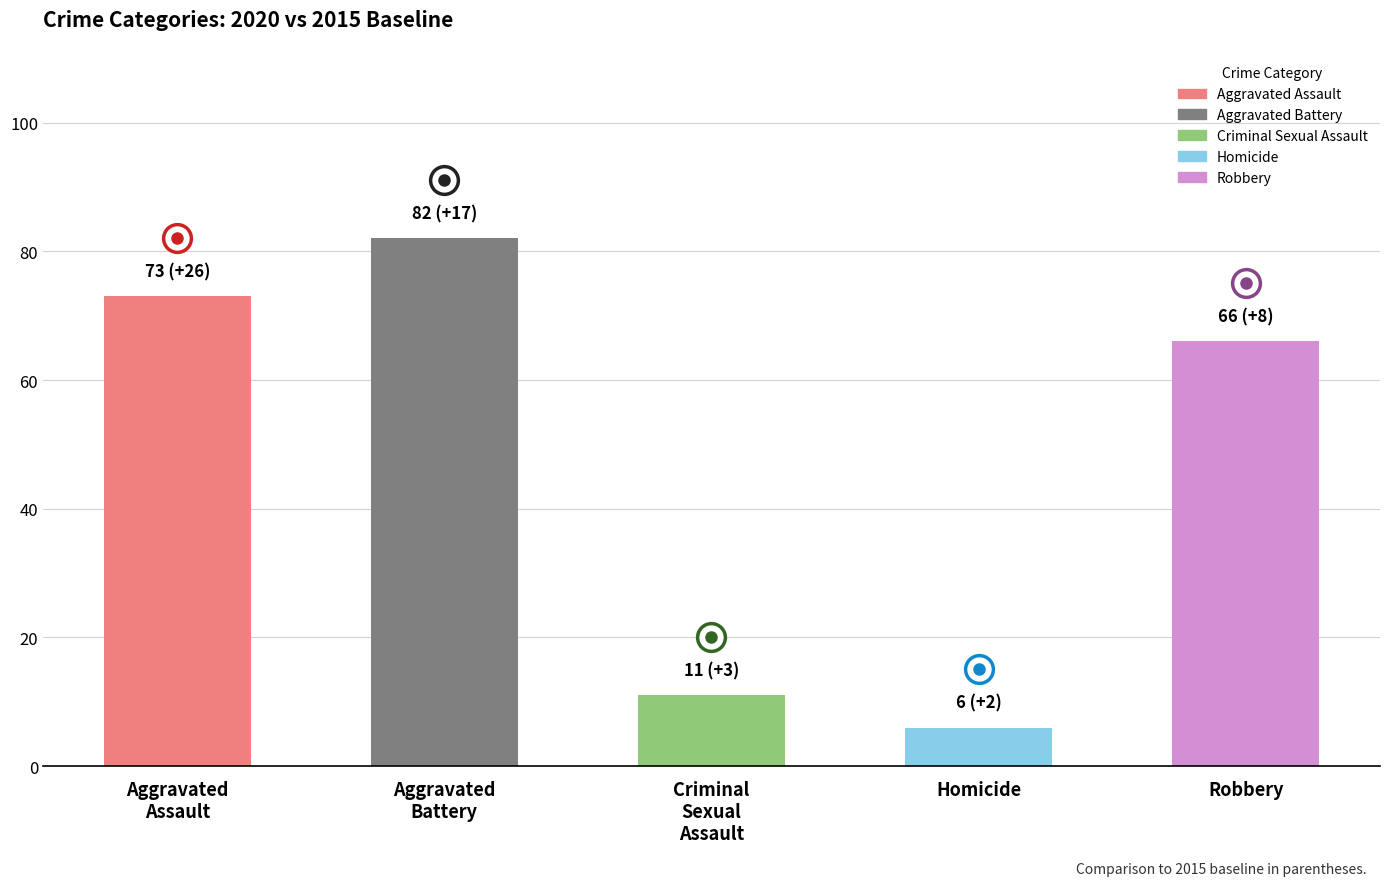

Reading left to right, what are all the values shown in this chart?

73	82	11	6	66